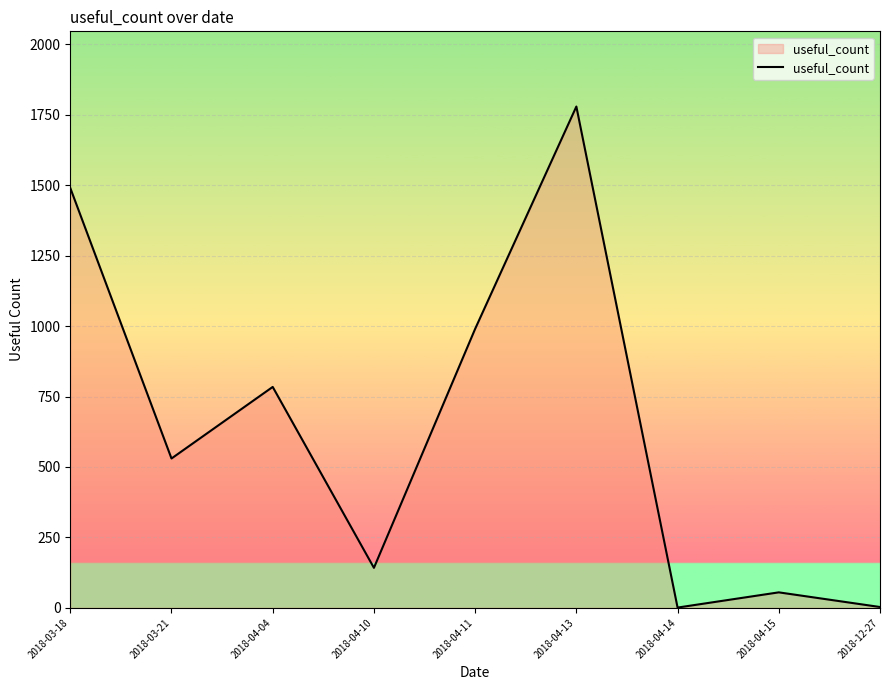

How many interior local peaks (higher than both neighbors) does the data have?

3